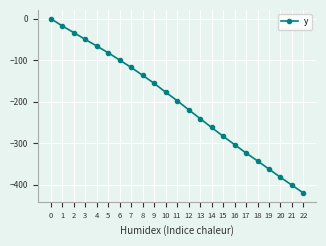

What is the value of the 19th point from the left?

-343.1